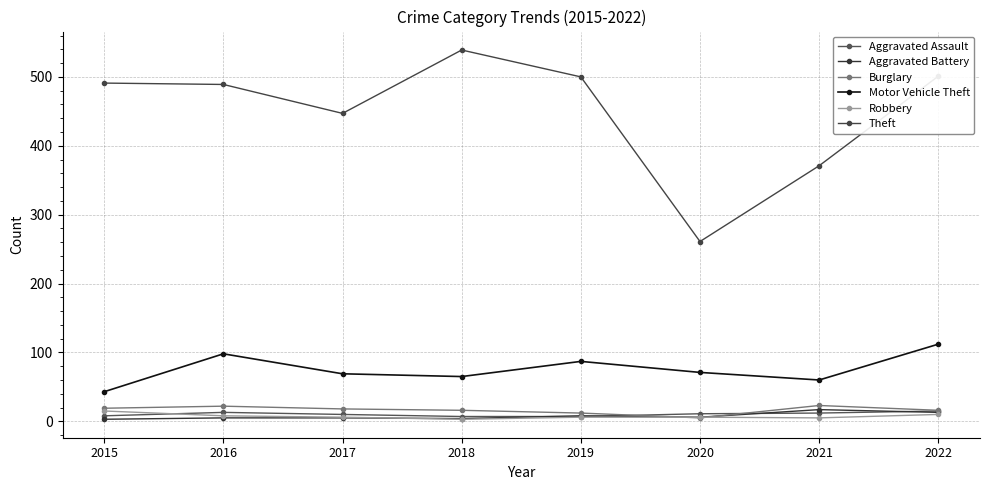

Reading right to left, extract all data points from this chart.

Aggravated Assault: 2022=15	2021=12	2020=11	2019=7	2018=7	2017=10	2016=13	2015=8
Aggravated Battery: 2022=13	2021=17	2020=6	2019=8	2018=4	2017=5	2016=5	2015=3
Burglary: 2022=16	2021=23	2020=5	2019=12	2018=16	2017=18	2016=22	2015=19
Motor Vehicle Theft: 2022=112	2021=60	2020=71	2019=87	2018=65	2017=69	2016=98	2015=43
Robbery: 2022=10	2021=5	2020=6	2019=6	2018=3	2017=6	2016=8	2015=15
Theft: 2022=501	2021=371	2020=261	2019=500	2018=539	2017=447	2016=489	2015=491